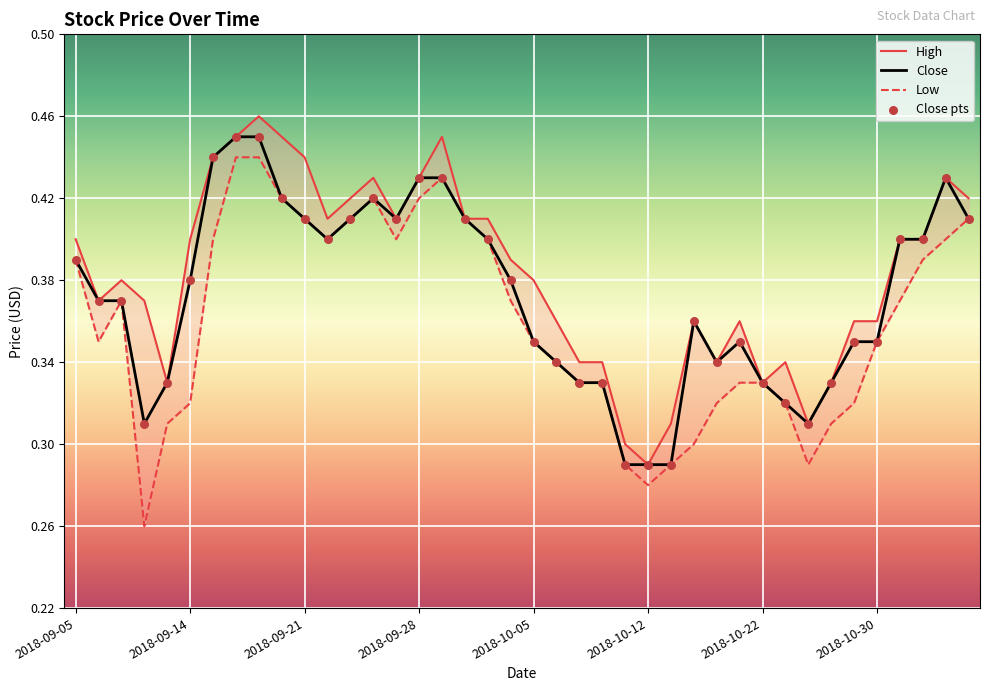

What is the total value across all series at 2018-09-19?

1.4